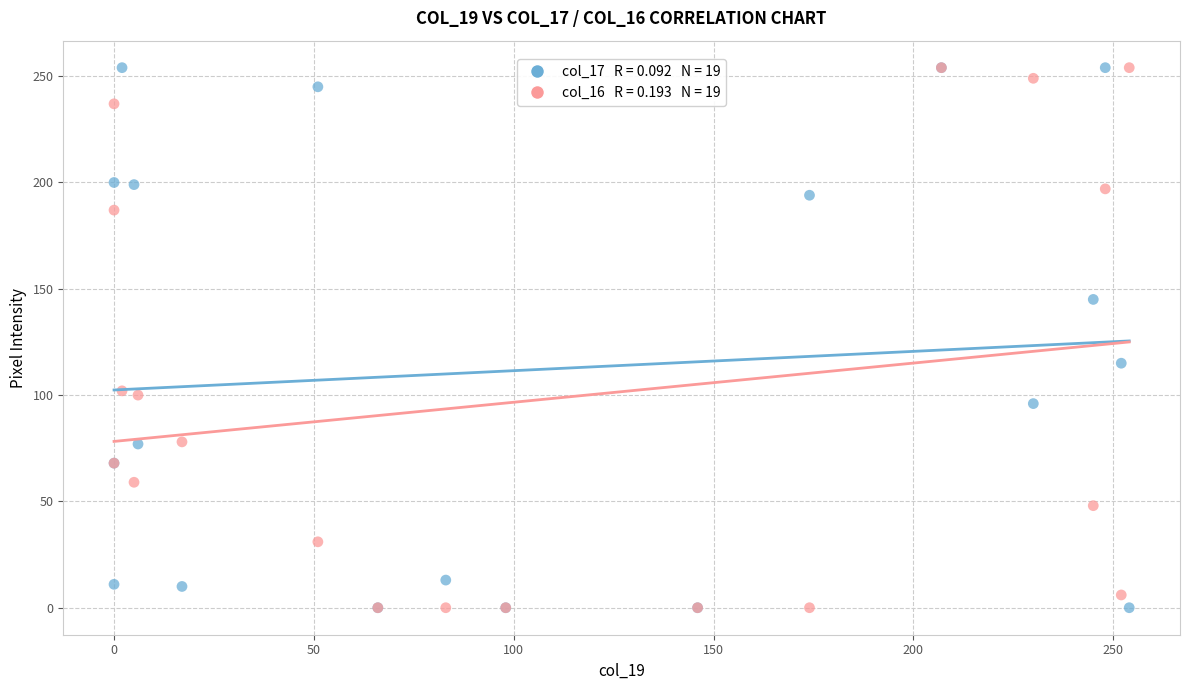

Across all series, what Y value is closest to 127?

115